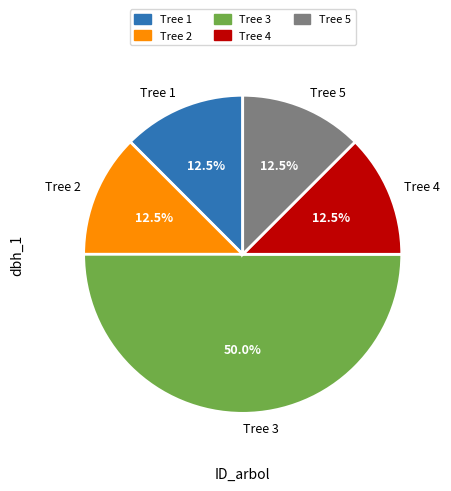

Count the number of slices in the pie.

5